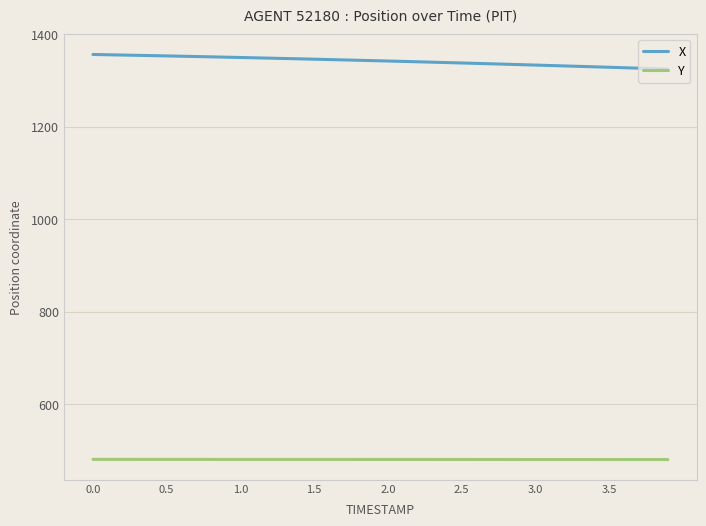

List the series in order of their peak value, highest first.

X, Y